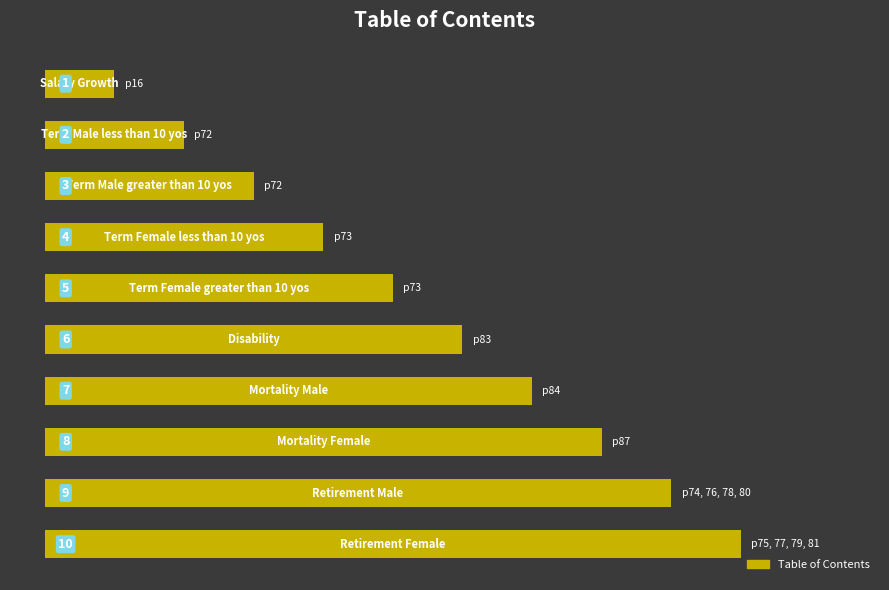

What is the greatest value displayed?

10